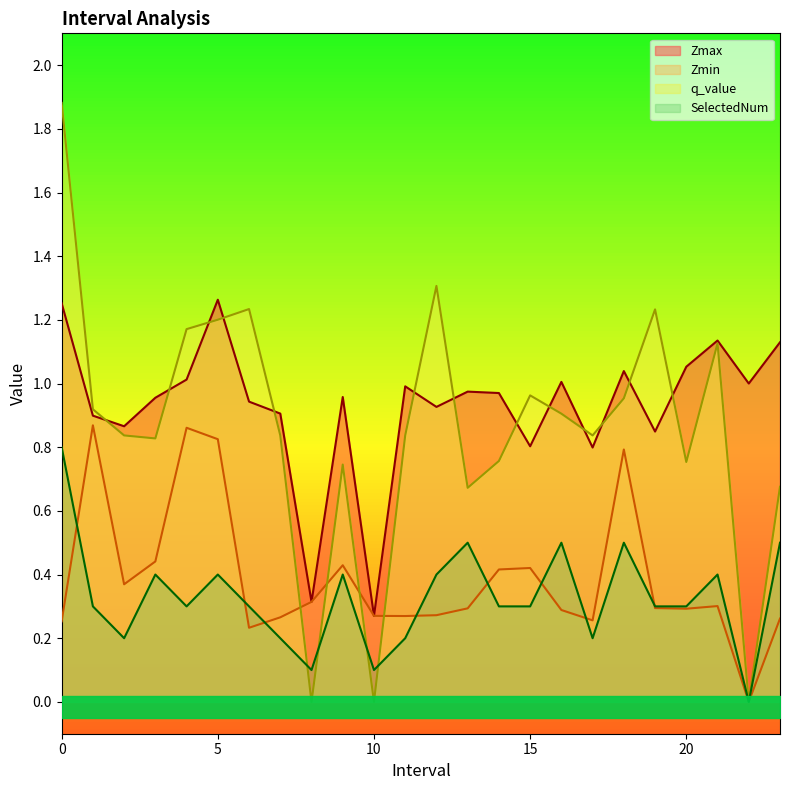

The q_value series shows 0.7 at 9.0. True or false?

True